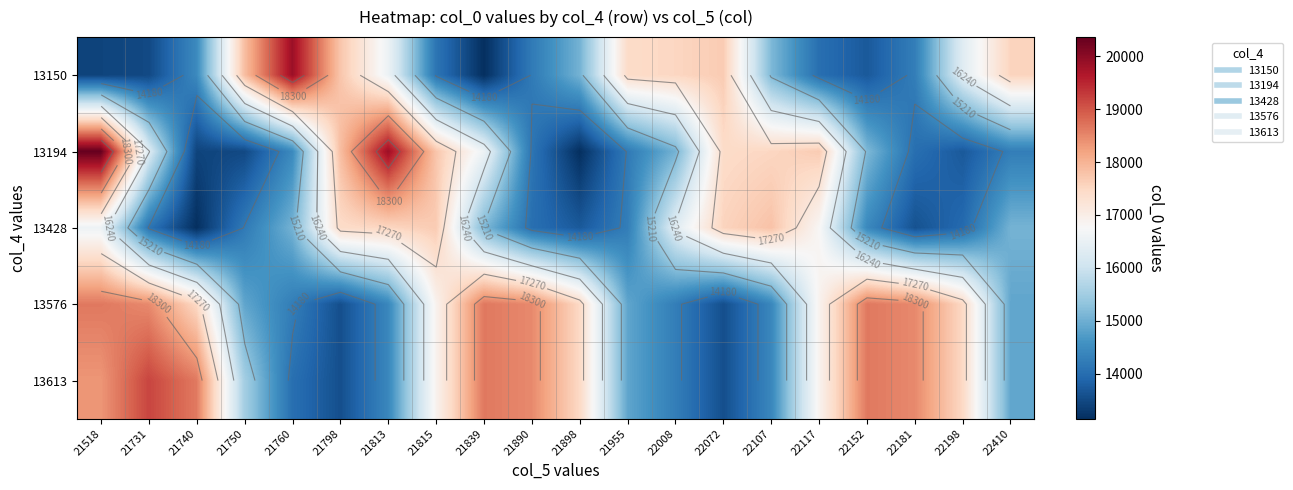

What is the minimum value shown in the chart?

13150